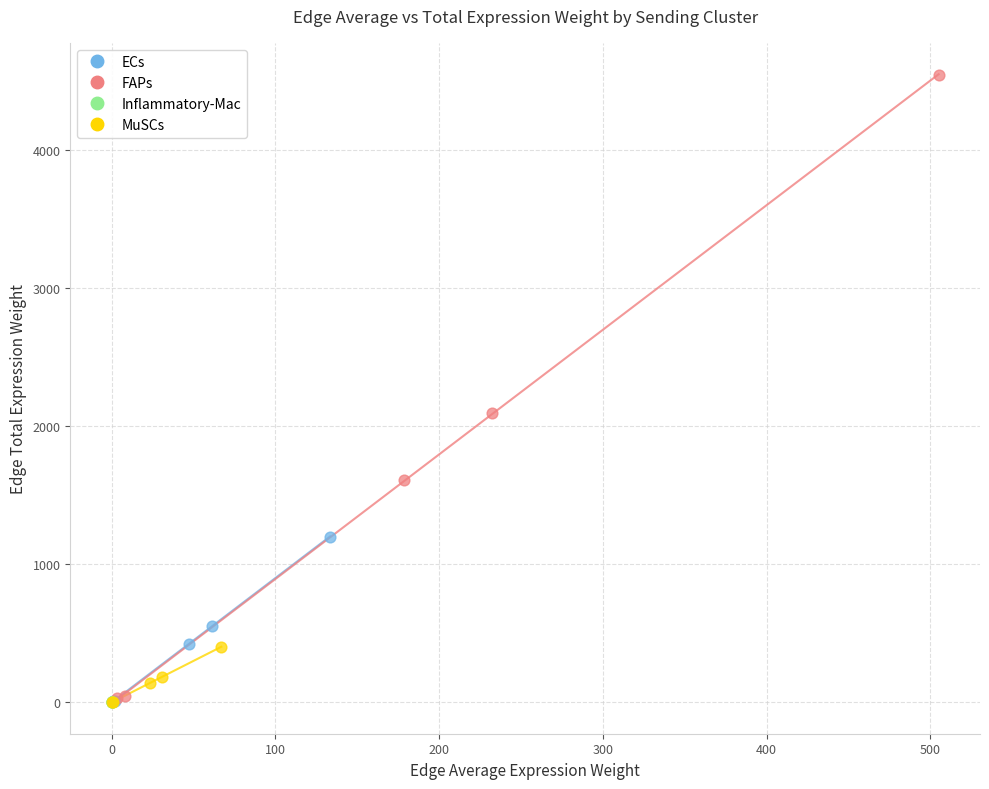

What are all the series names shown in the legend?

ECs, FAPs, Inflammatory-Mac, MuSCs